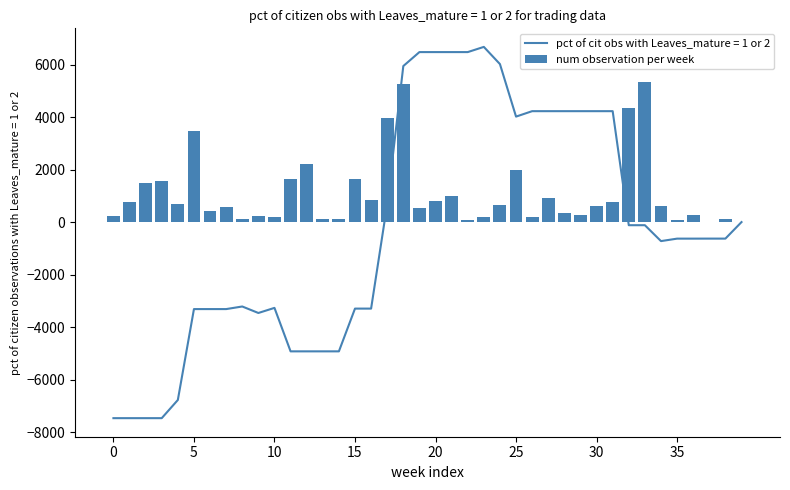

What is the lowest value of the pct of cit obs with Leaves_mature = 1 or 2 series?

-7471.1